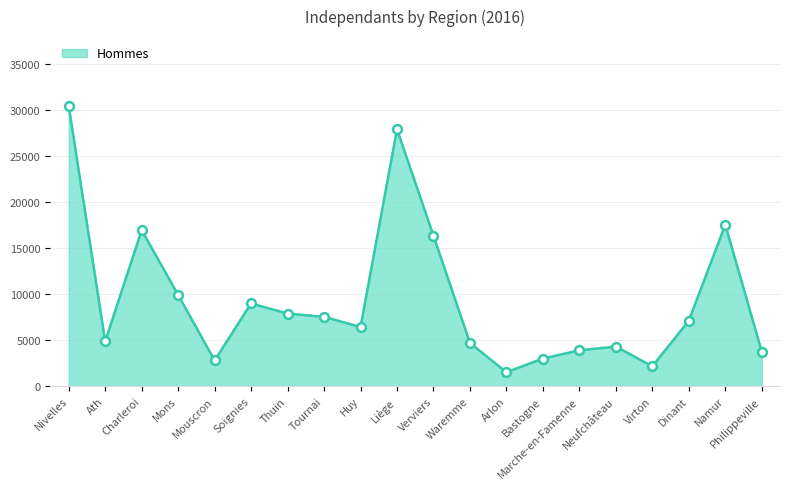

What is the change in value from Liège to Philippeville?

-24161